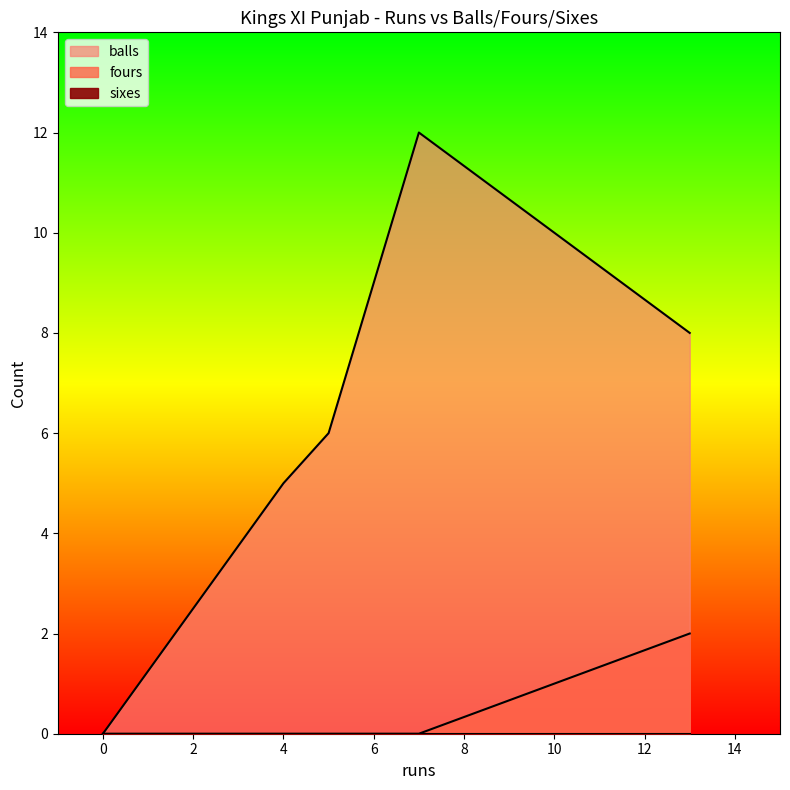

Is it true that fours equals 0 at 0?

True